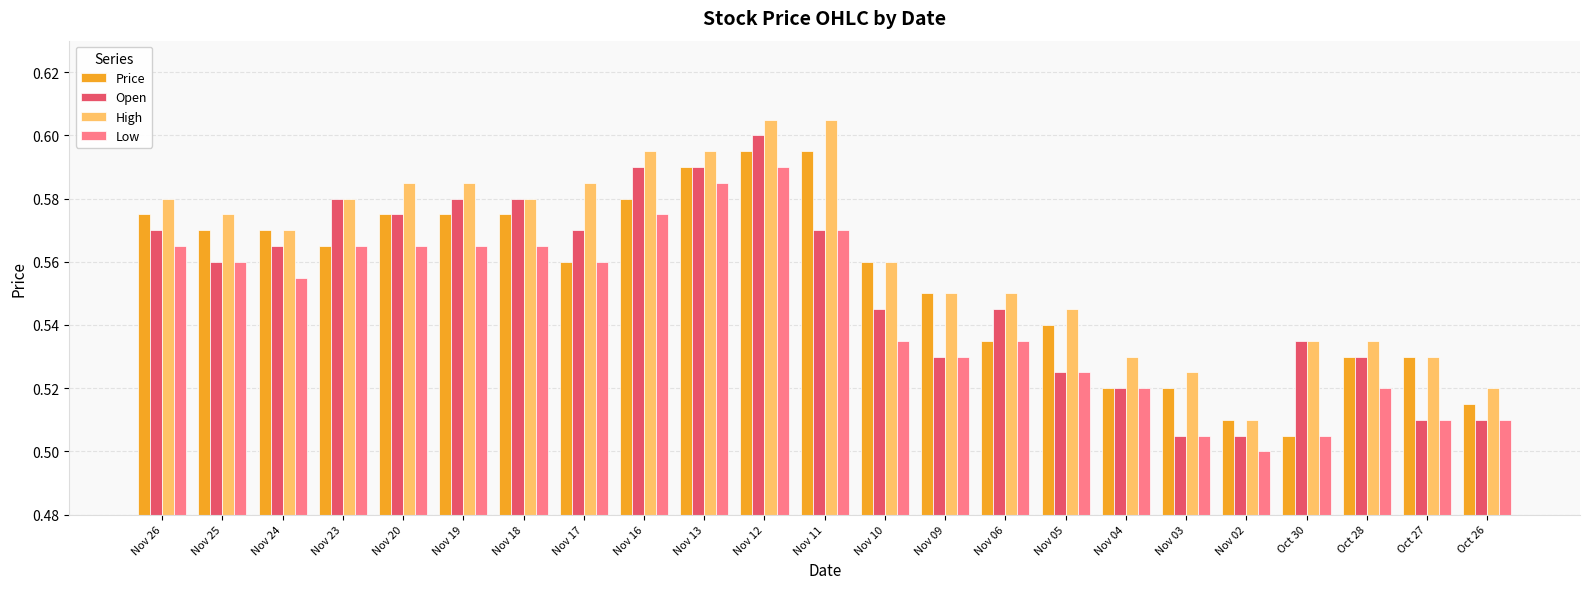

The Open series shows 0.8 at Nov 19. True or false?

False